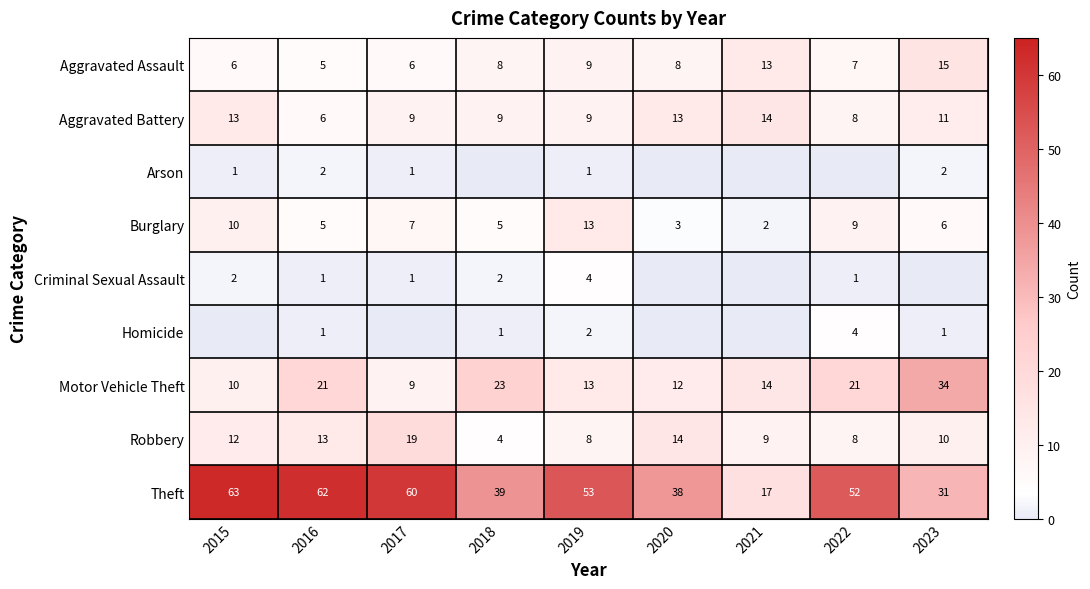

Which category has the highest value in the Aggravated Battery series?

2021